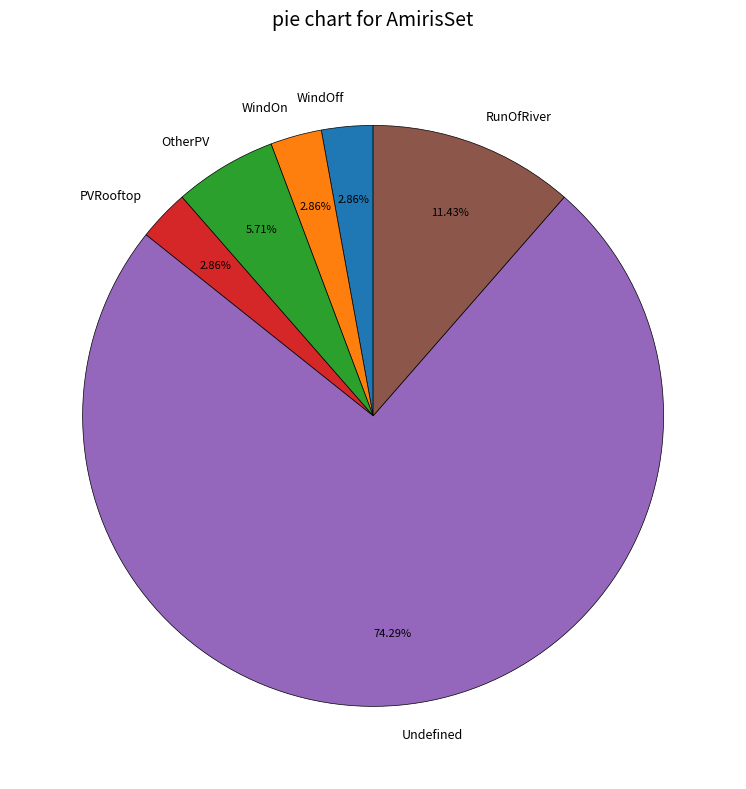

To the nearest percent, what is the average slice percentage?

17%